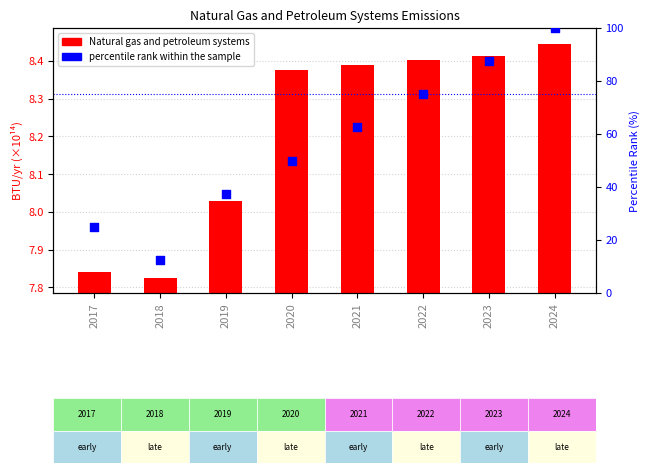

Which series has the largest Y range (max minus min)?

percentile rank within the sample